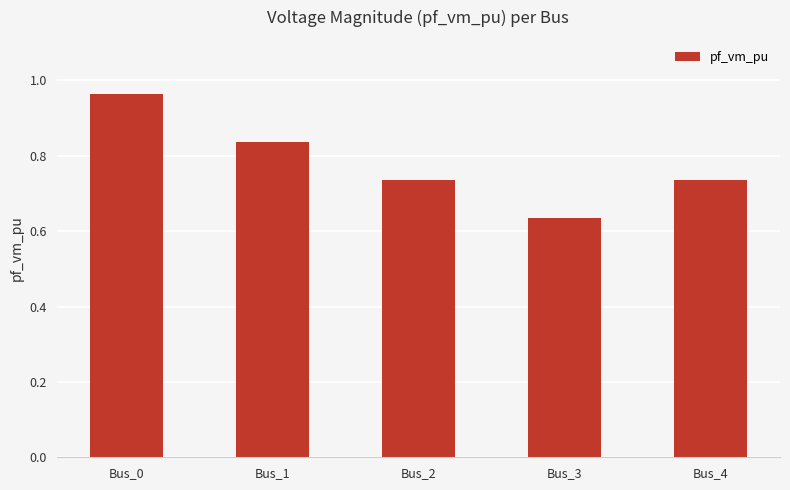

Are the bars horizontal?

No